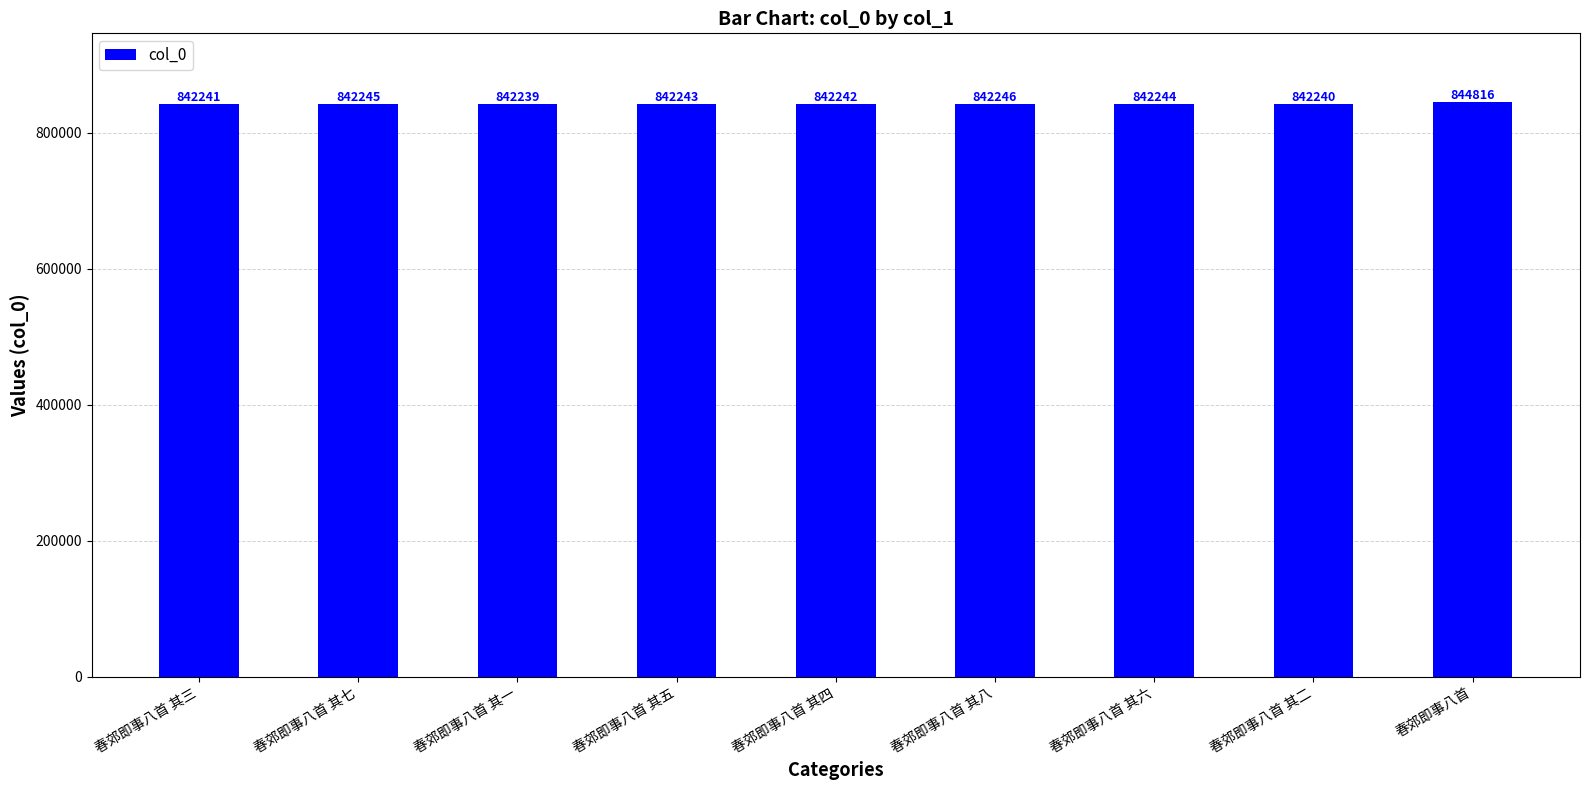

Between 春郊即事八首 其一 and 春郊即事八首 其八, which is larger?

春郊即事八首 其八